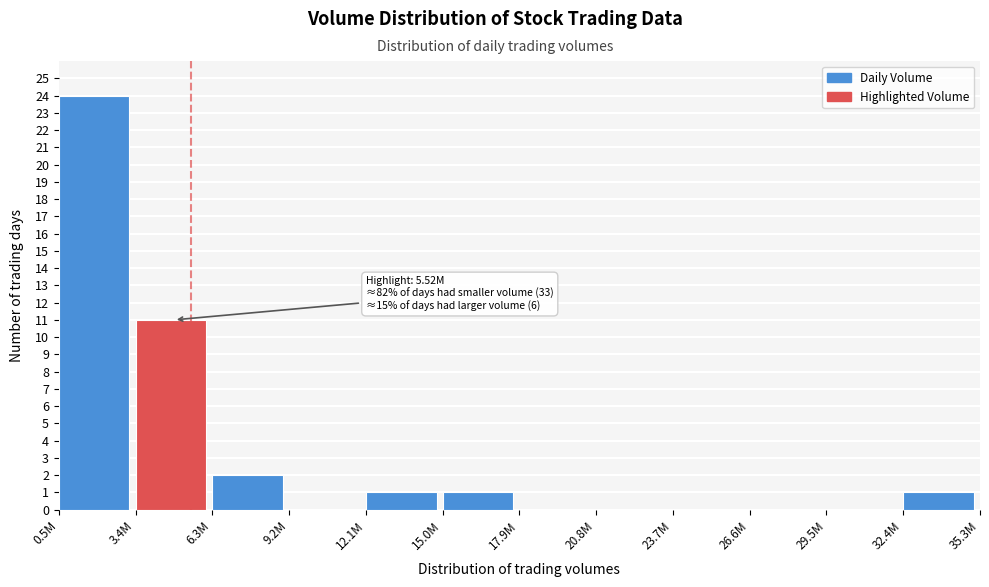

Reading left to right, list all the values displayed in this chart.

0.5M=24	3.4M=11	6.3M=2	9.2M=0	12.1M=1	15.0M=1	17.9M=0	20.8M=0	23.7M=0	26.6M=0	29.5M=0	32.4M=1